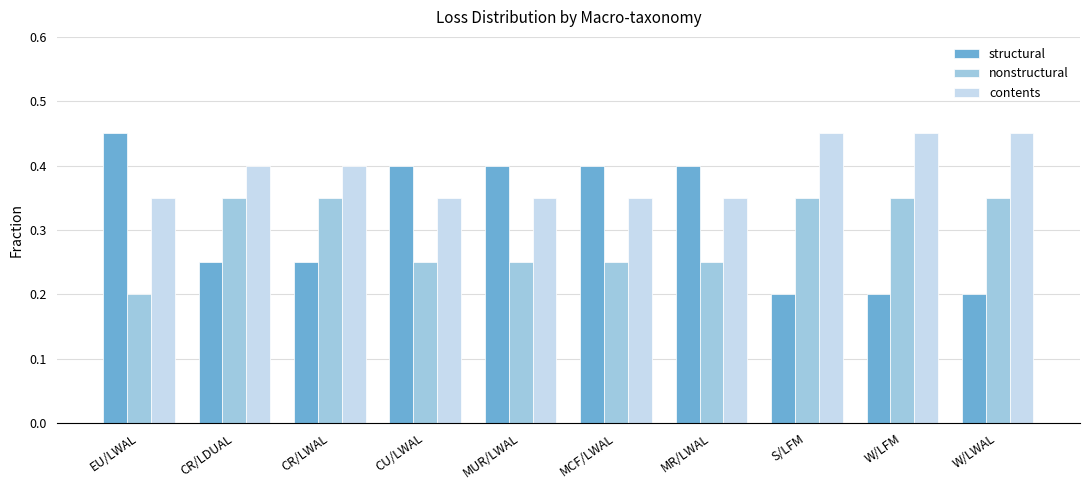

What is the sum of all contents values?

3.9